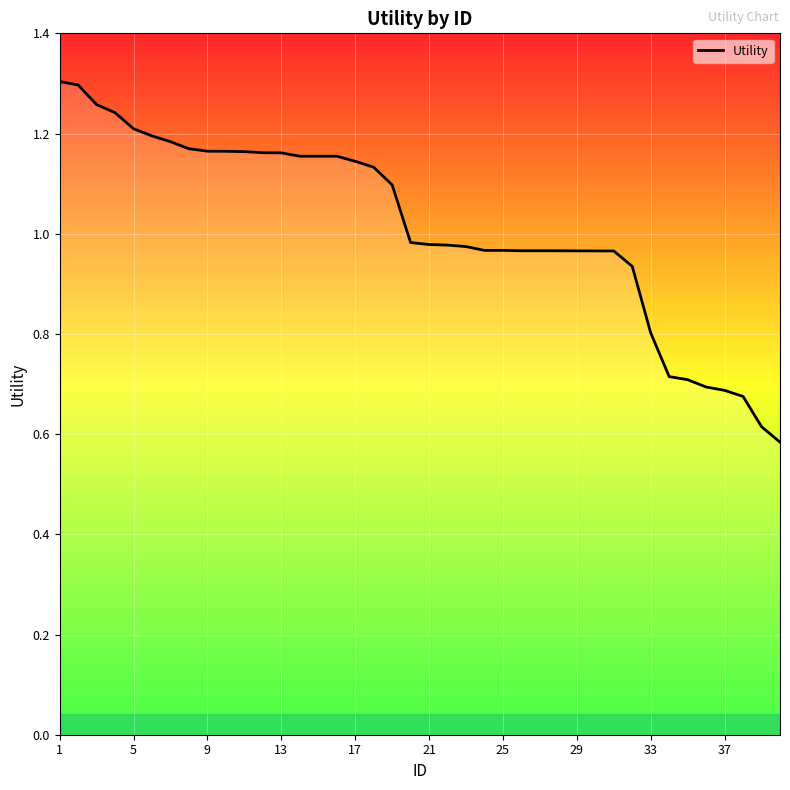

The chart shows a value of 1.8 at 5. True or false?

False